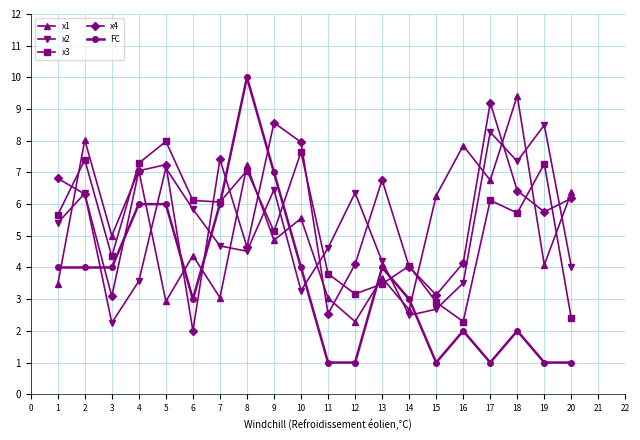

At which category is the sum across all series the highest?

8